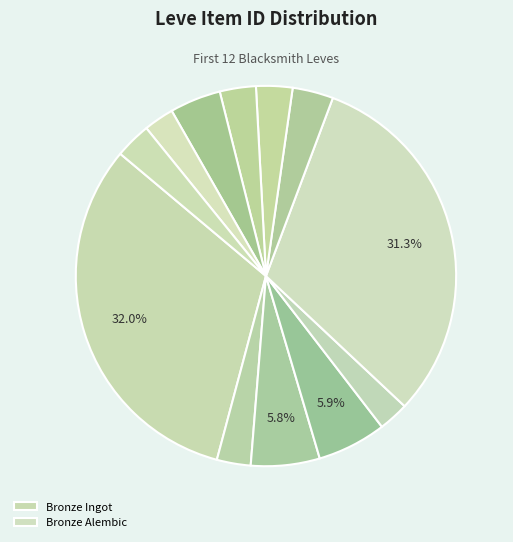

Which category has the smallest portion of the pie?

Bronze Hoplon